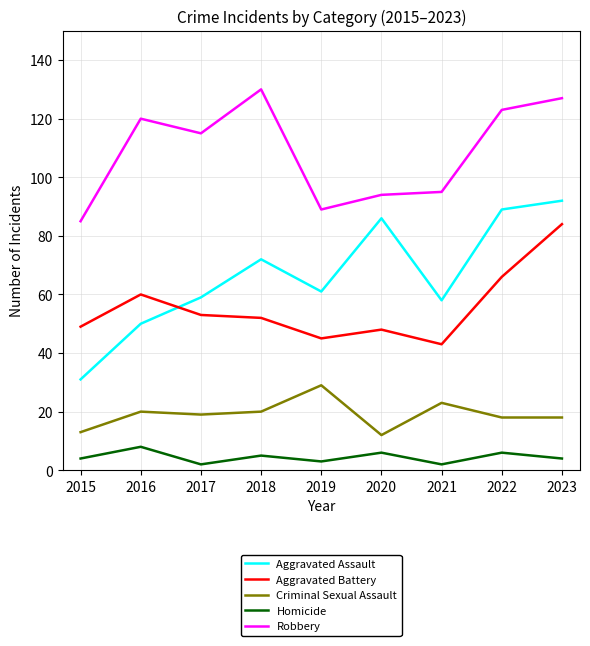

Count the number of categories in the chart.

9